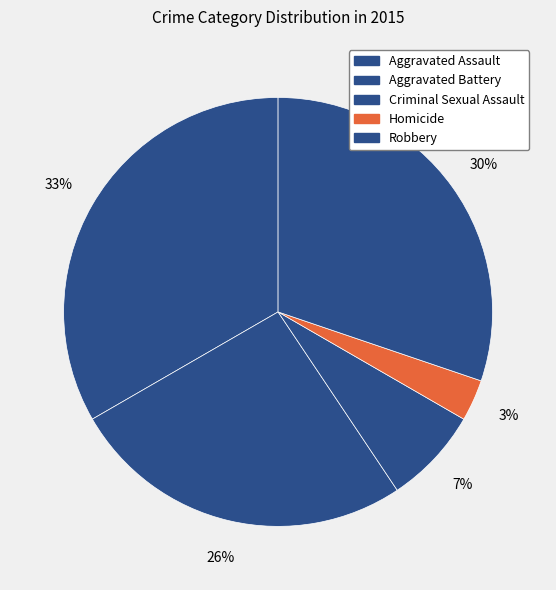

What is the change in value from Aggravated Assault to Homicide?

-29